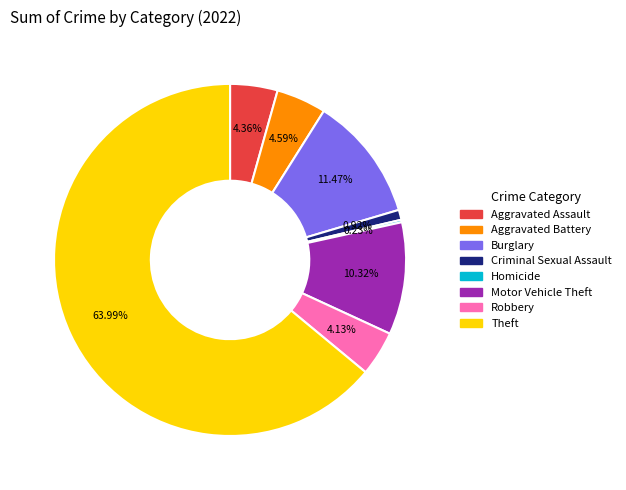

To the nearest percent, what is the average slice percentage?

12%